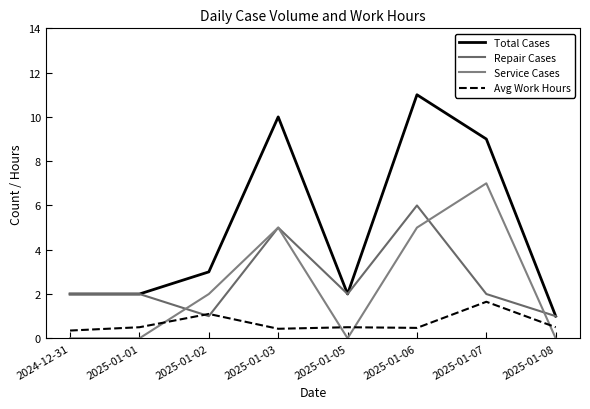

Which category has the lowest value in the Avg Work Hours series?

2024-12-31